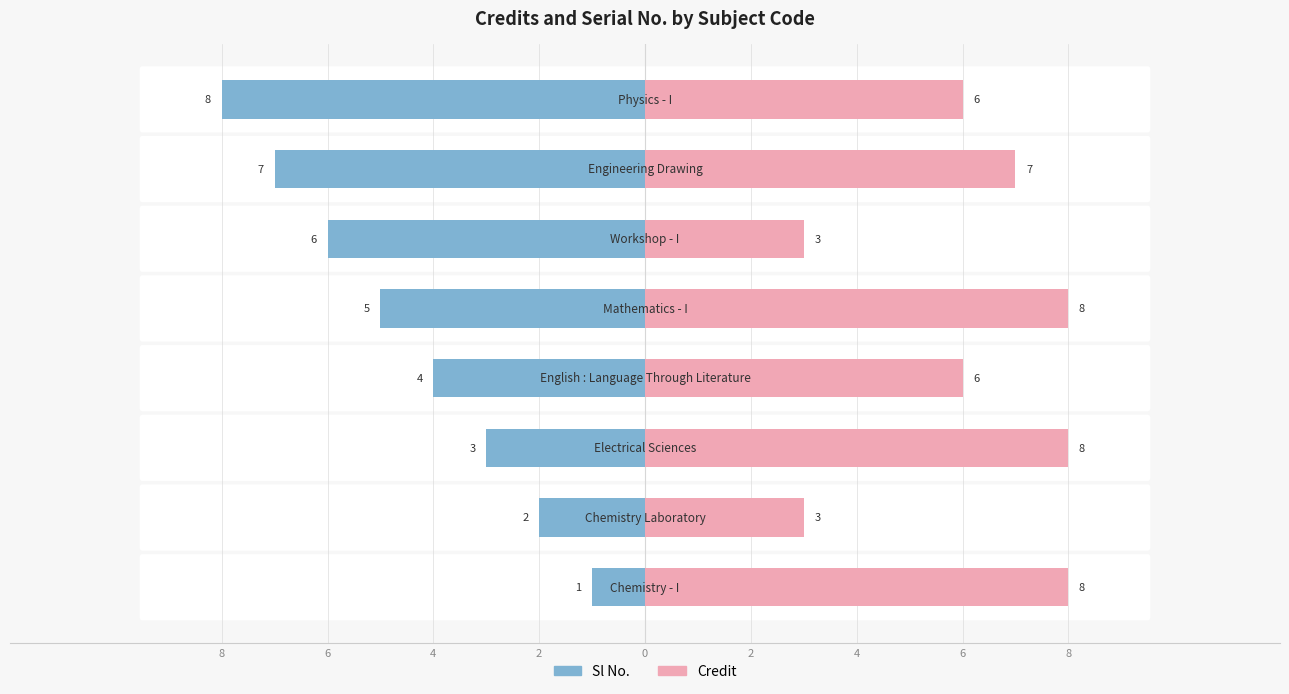

Is it true that Credit equals 6 at 6?

True